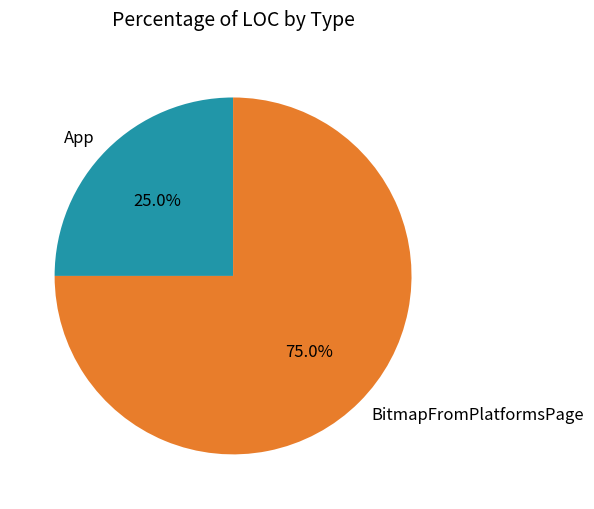

What portion of the pie excludes BitmapFromPlatformsPage?

25.0%